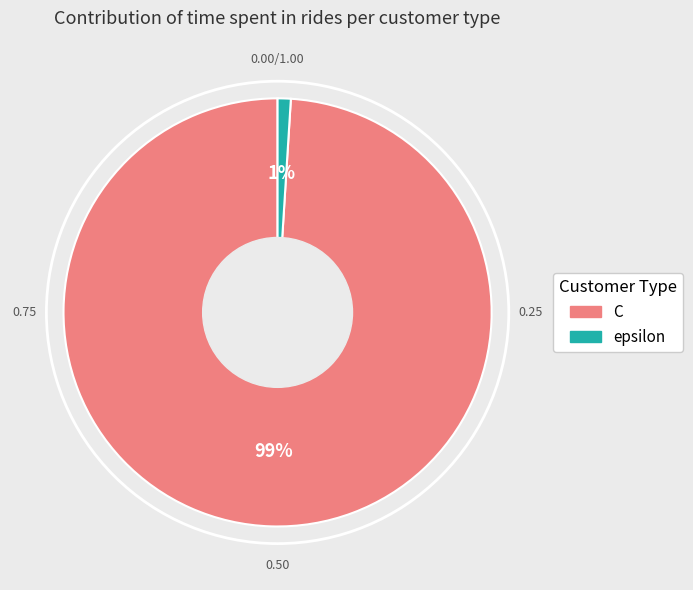

Is it true that epsilon is 11% of the pie?

False